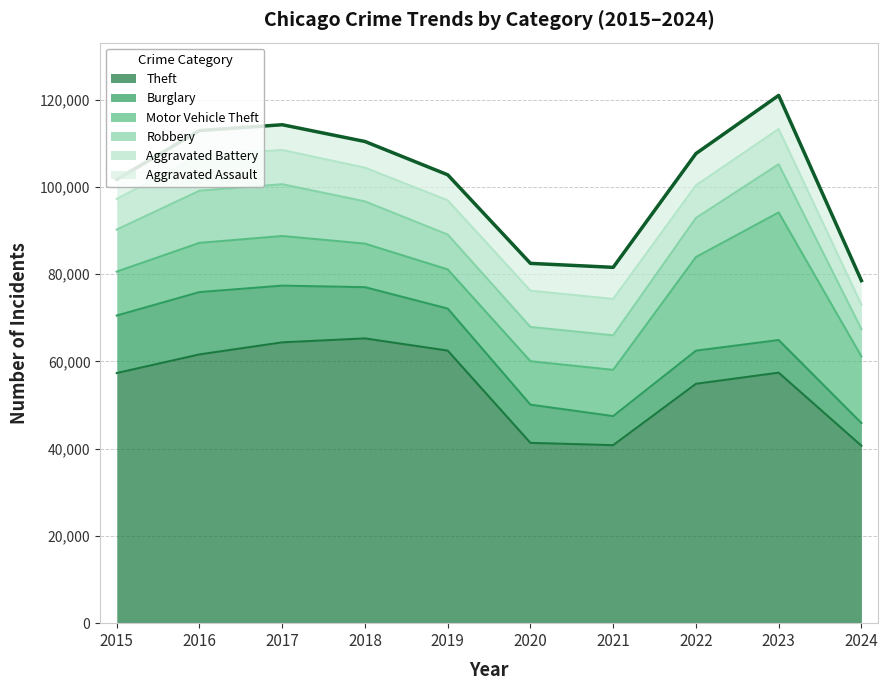

How many lines are shown in the chart?

6